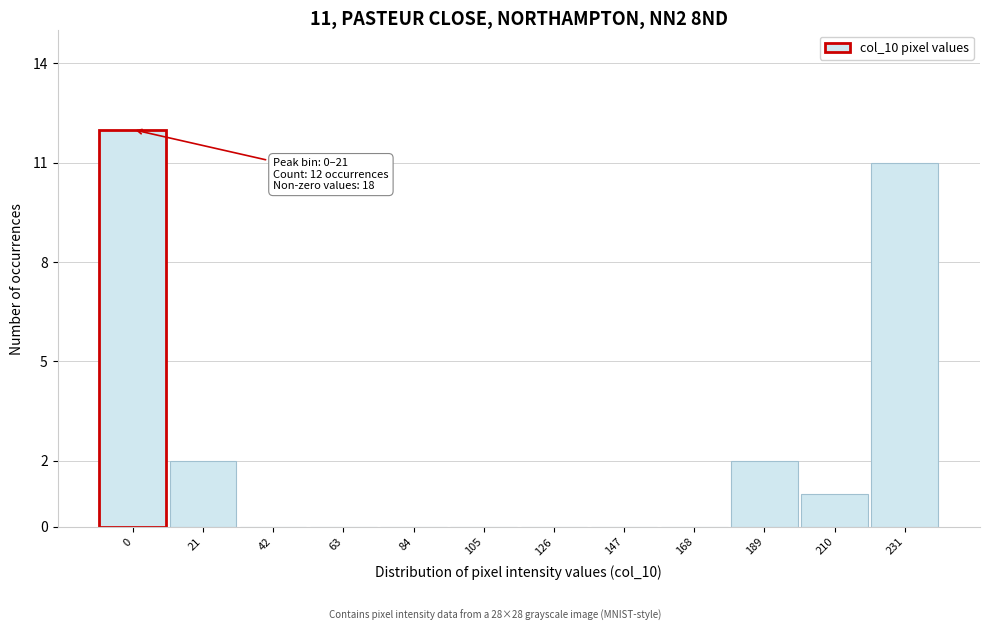

Reading left to right, extract all data points from this chart.

0=12	21=2	42=0	63=0	84=0	105=0	126=0	147=0	168=0	189=2	210=1	231=11